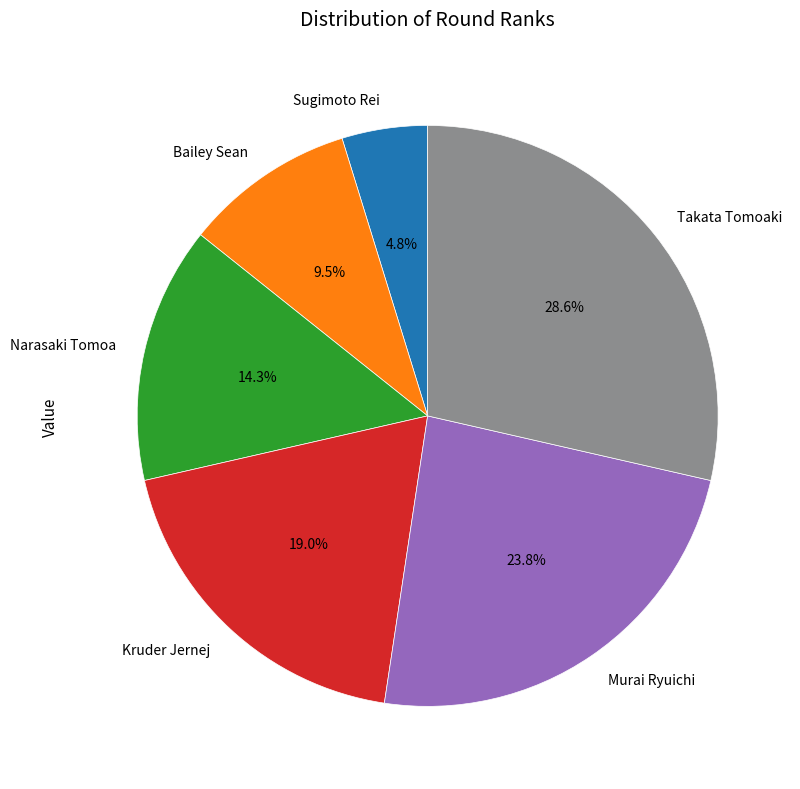

Rank the categories by value from highest to lowest.

Takata Tomoaki, Murai Ryuichi, Kruder Jernej, Narasaki Tomoa, Bailey Sean, Sugimoto Rei